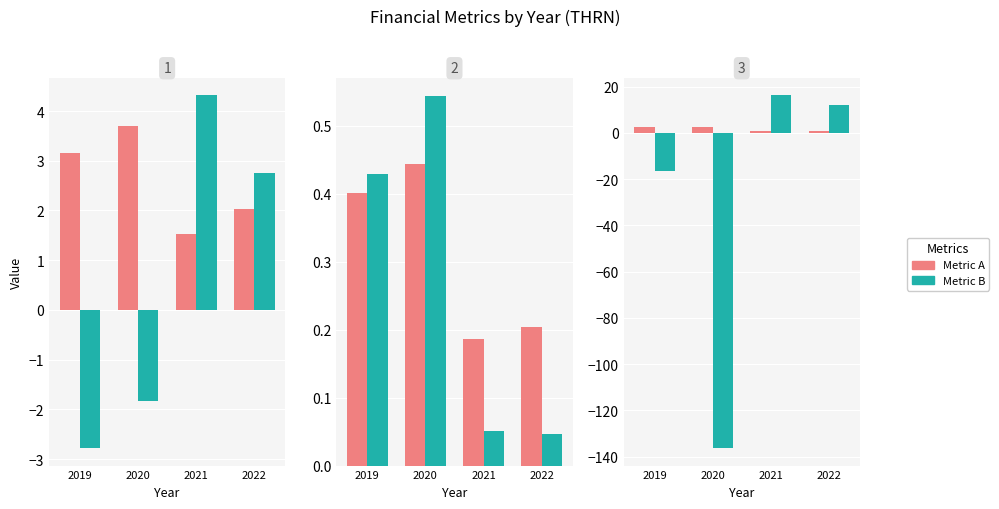

List the labels in order of peRatio value, smallest first.

2020, 2019, 2022, 2021